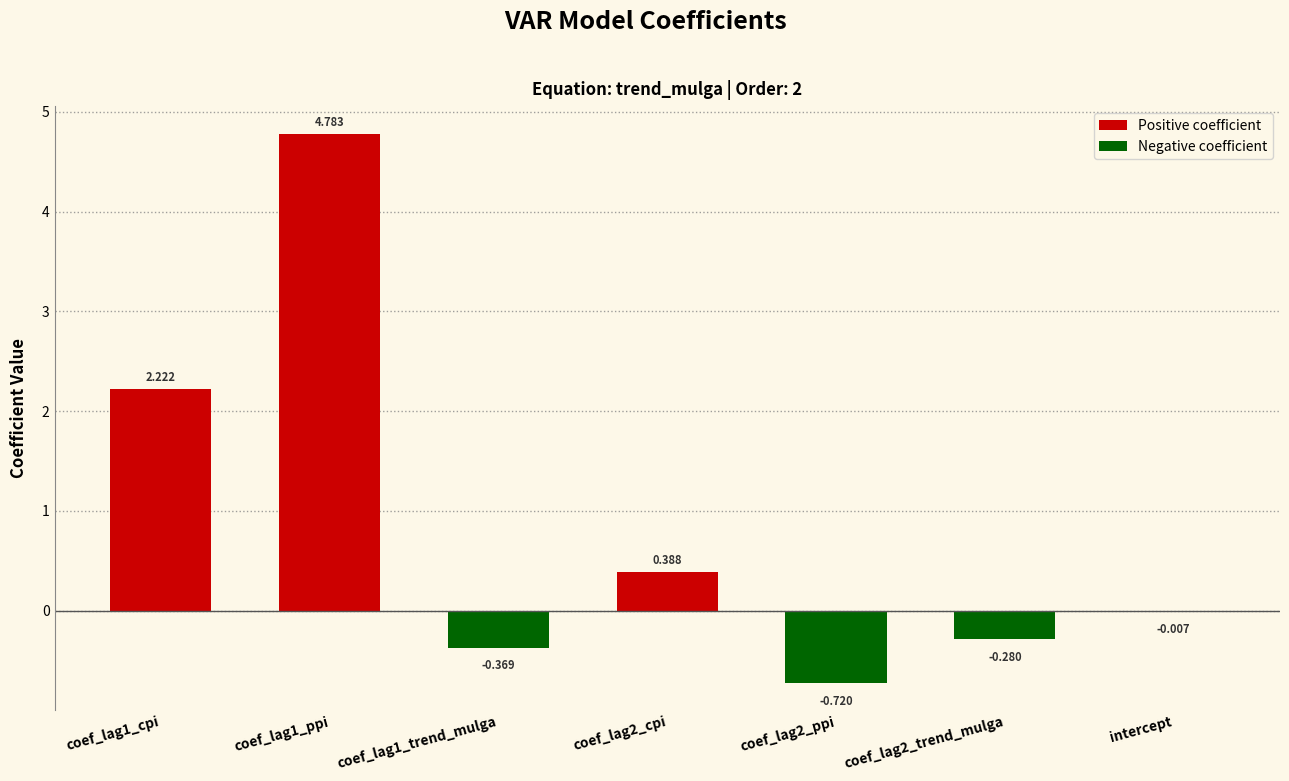

Between intercept and coef_lag2_ppi, which is larger?

intercept